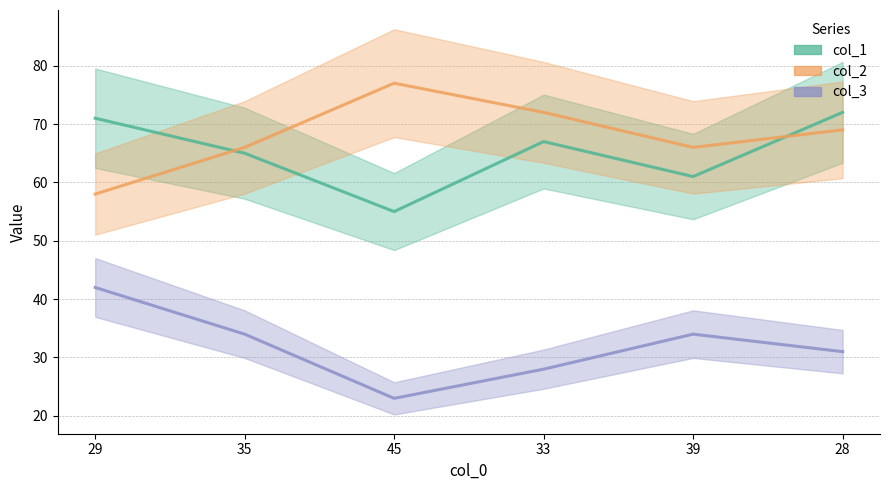

How many categories are shown in the chart?

6